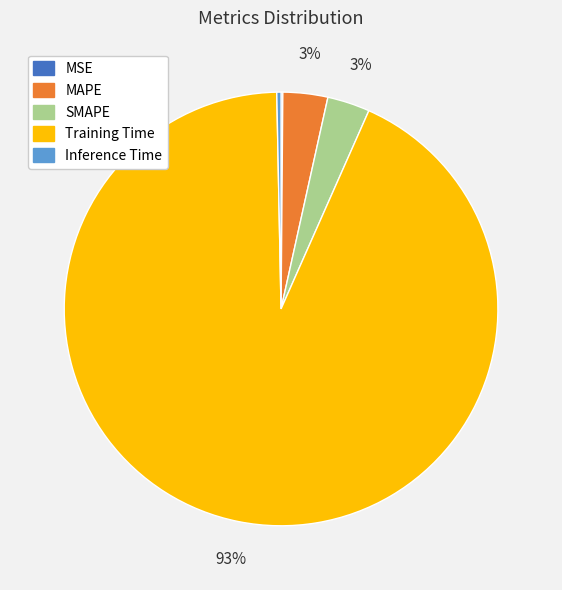

Which category accounts for the majority?

Training Time